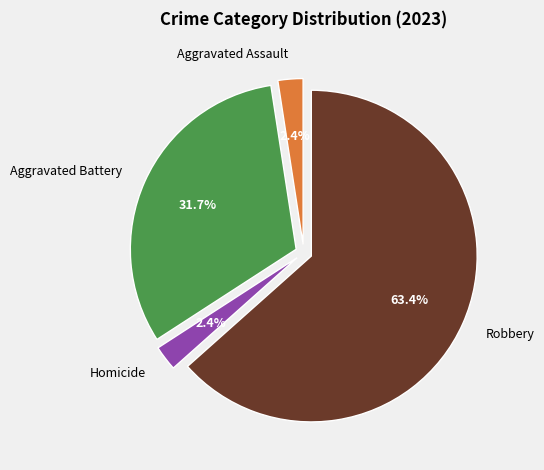

To the nearest percent, what is the difference between the largest and smallest slice percentages?

61%